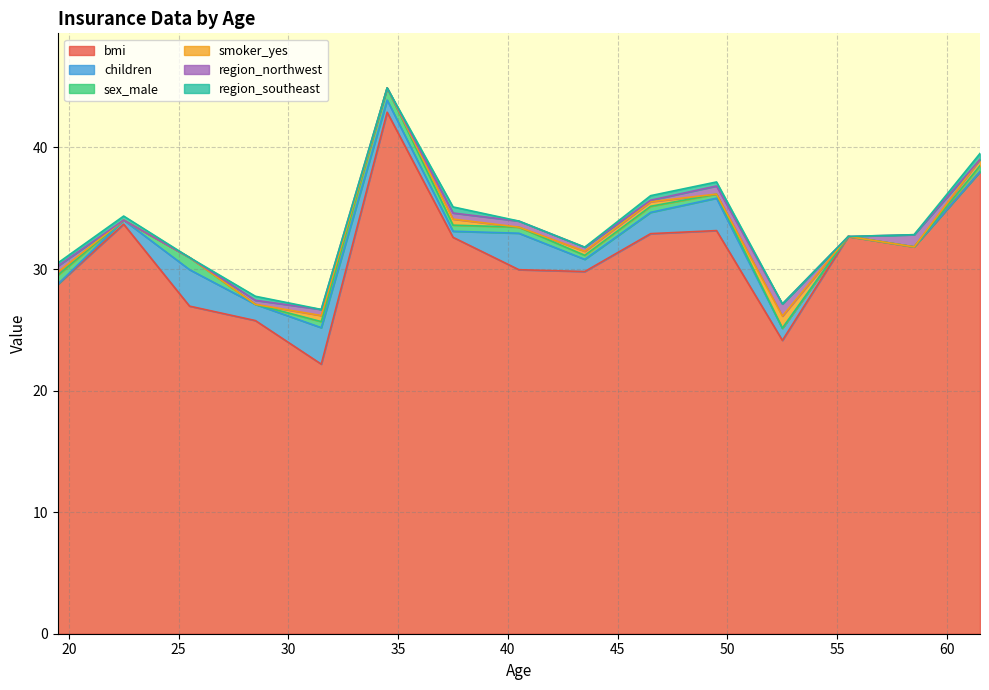

What is the maximum value for bmi?

42.9